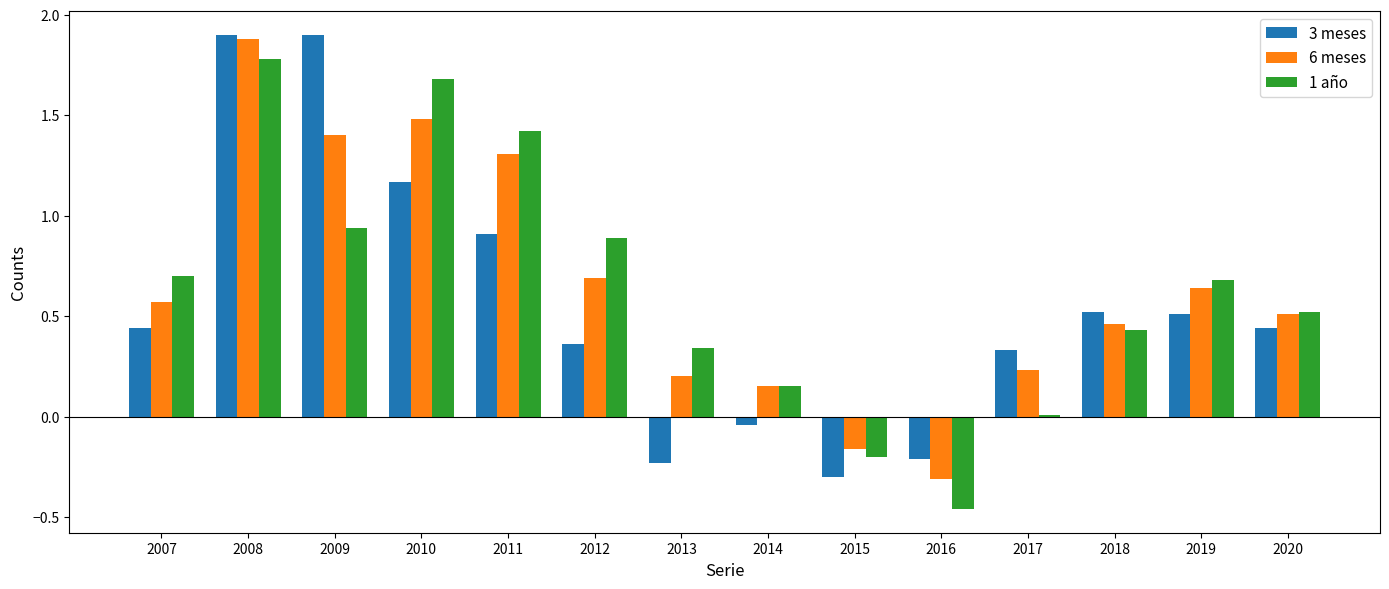

Between 2009 and 2015, which series saw the biggest shift?

3 meses